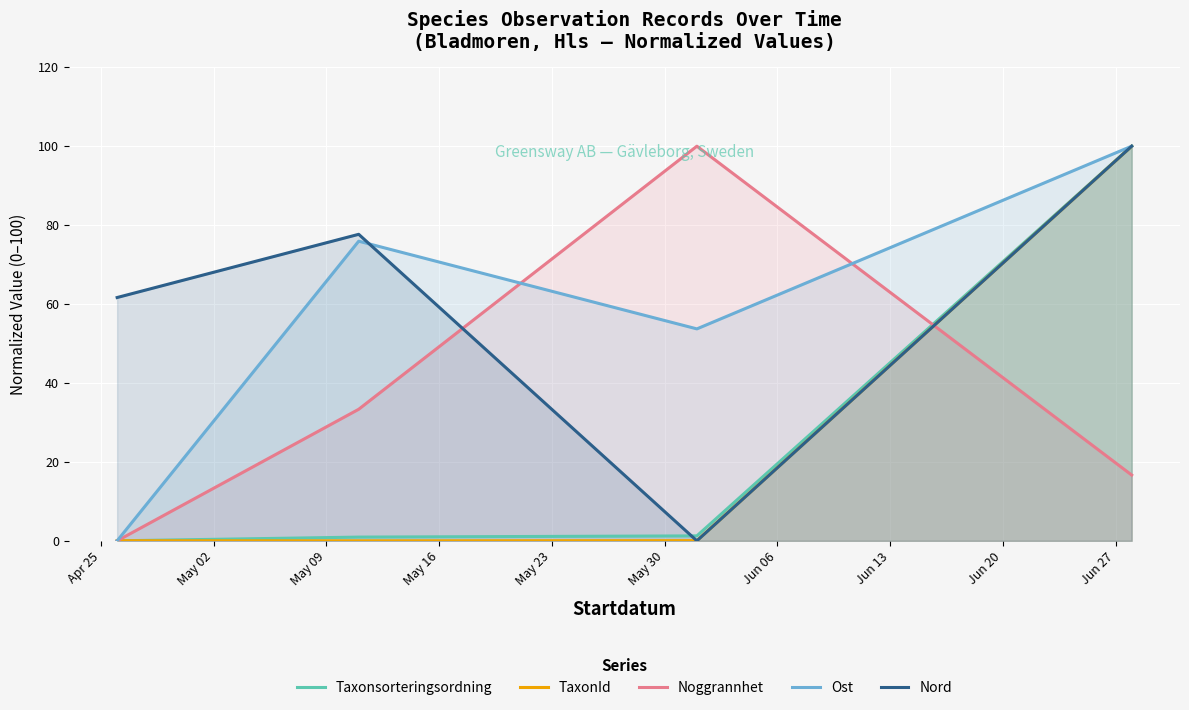

True or false: Nord and Noggrannhet intersect in this chart.

True